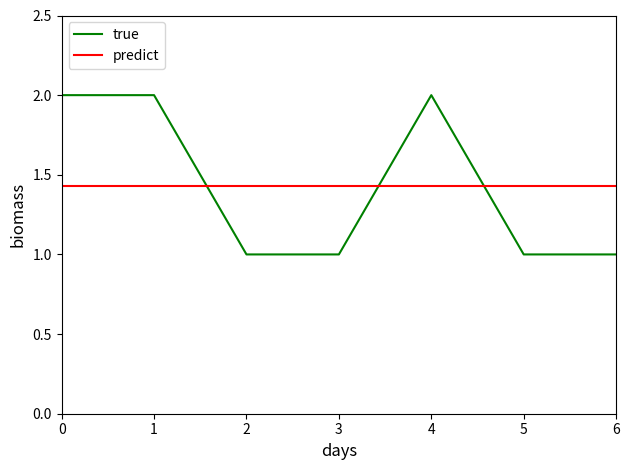

What is the difference between the highest and lowest values at 3?

0.4